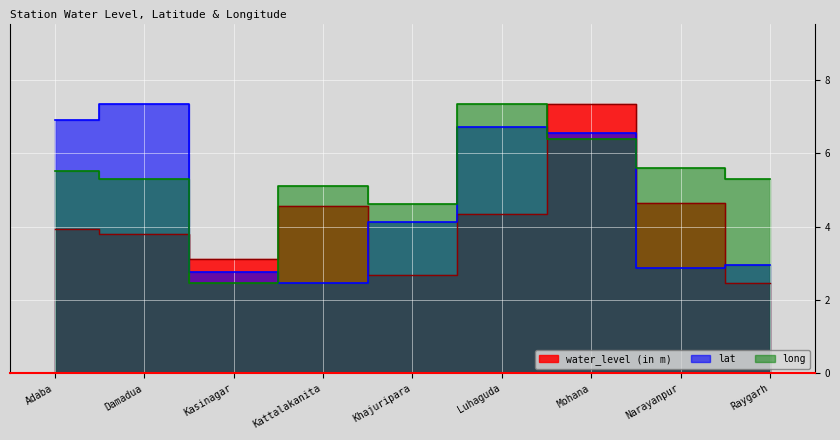

At which category does lat reach its first local valley?

Kattalakanita